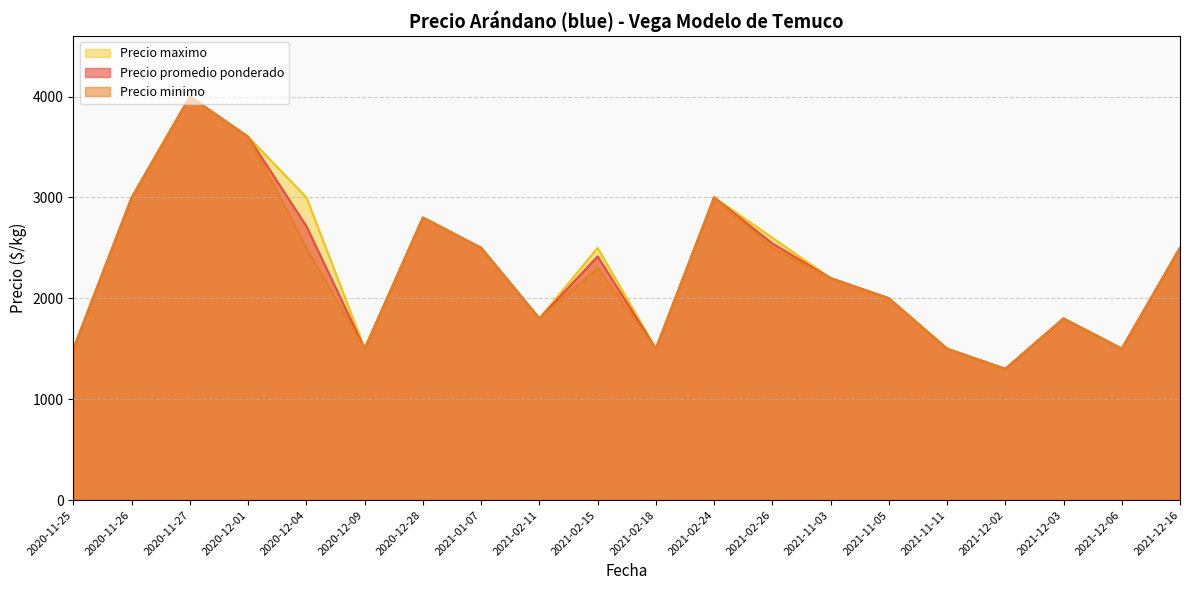

Where is Precio minimo nearest to the value 2650?

2020-12-04